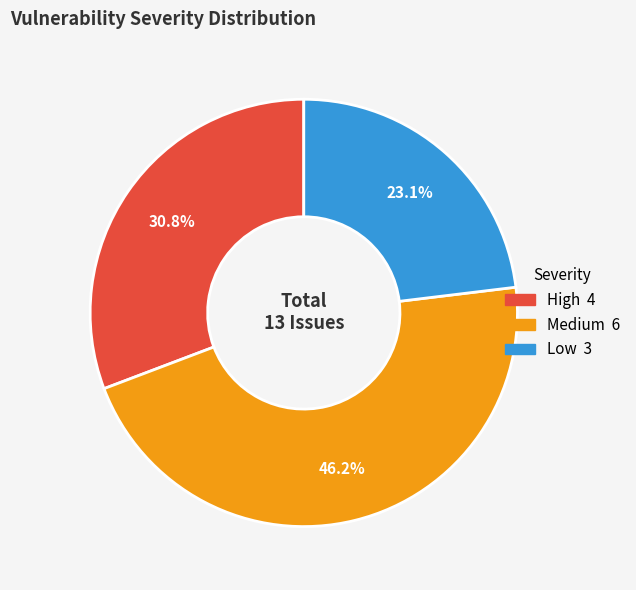

Which category has the biggest portion of the pie?

Medium